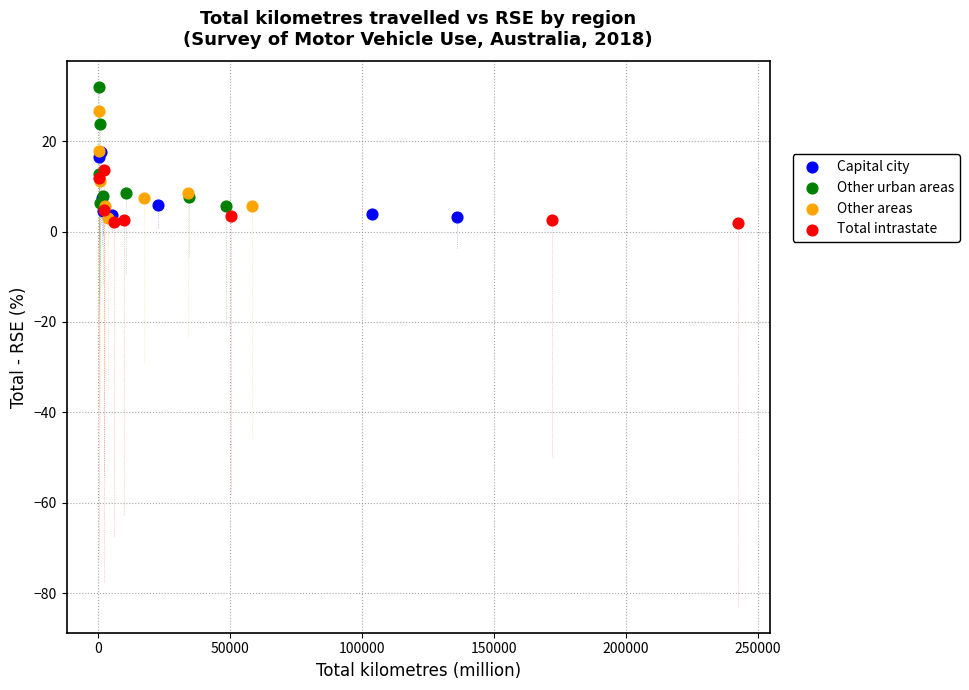

Which series contains the highest Y value?

Other urban areas